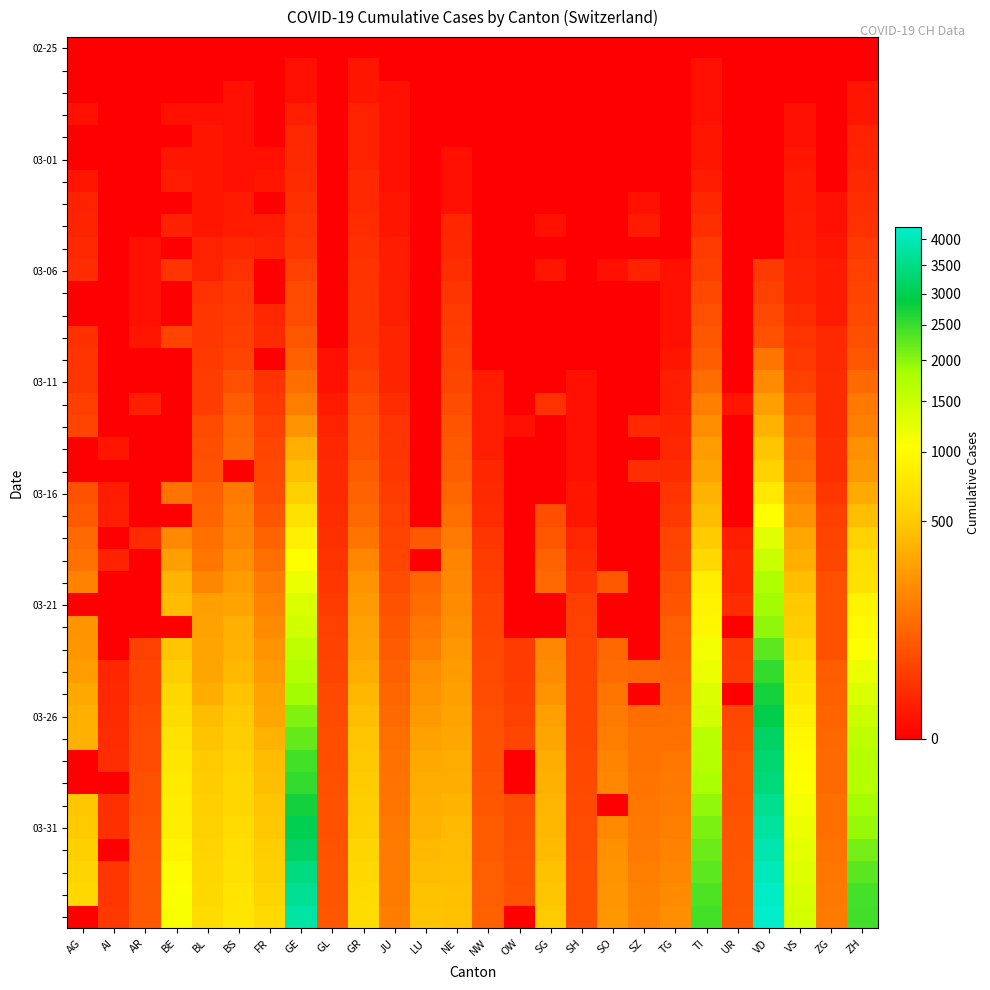

How many series are shown in this chart?

40